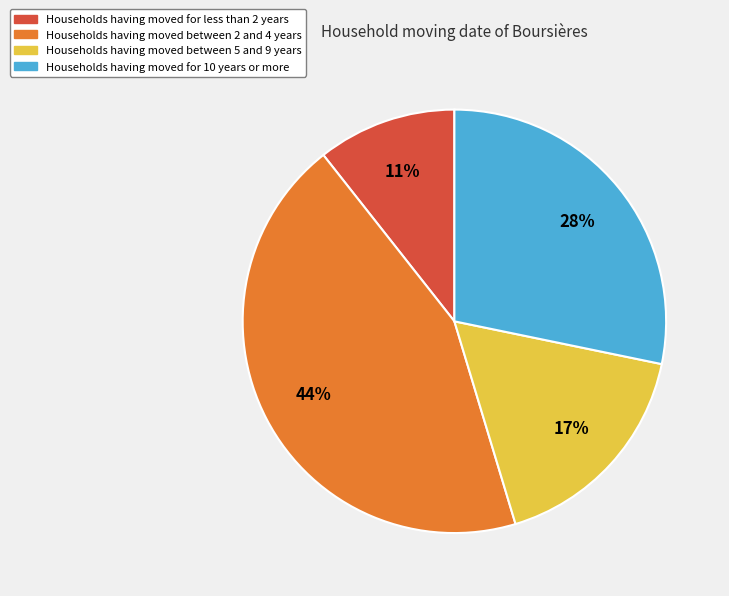

To the nearest percent, what is the average slice percentage?

25%